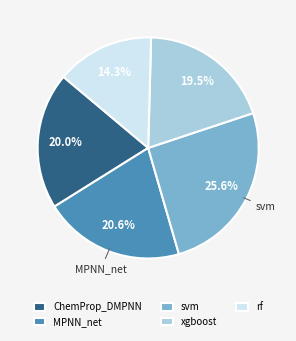

The MPNN_net slice represents 21% of the pie. True or false?

True